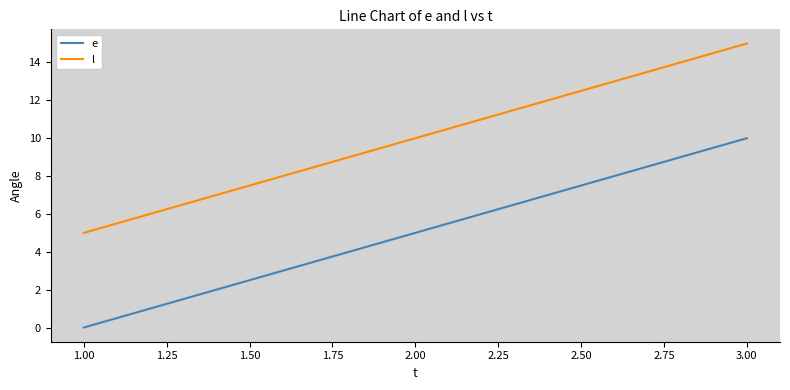

Is it true that l equals 15 at 3.00?

True